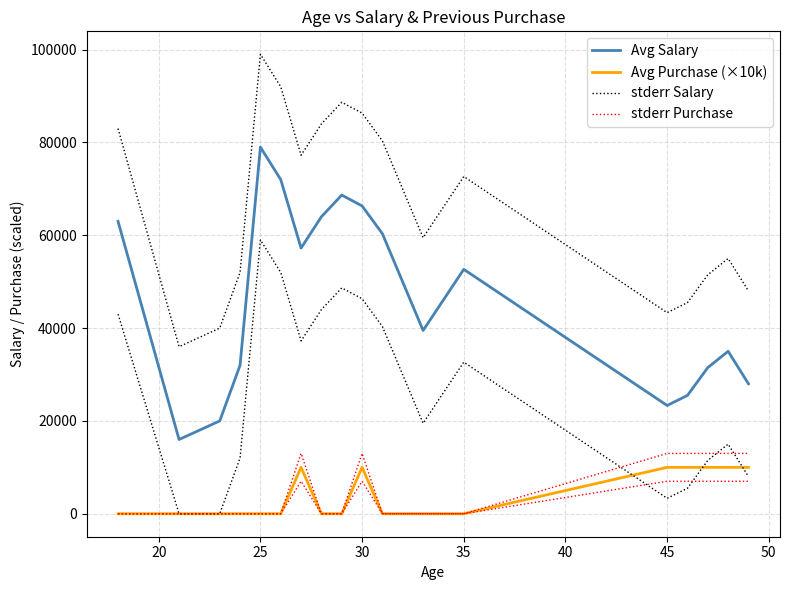

The value of Avg Salary at 14 is 42877. True or false?

False